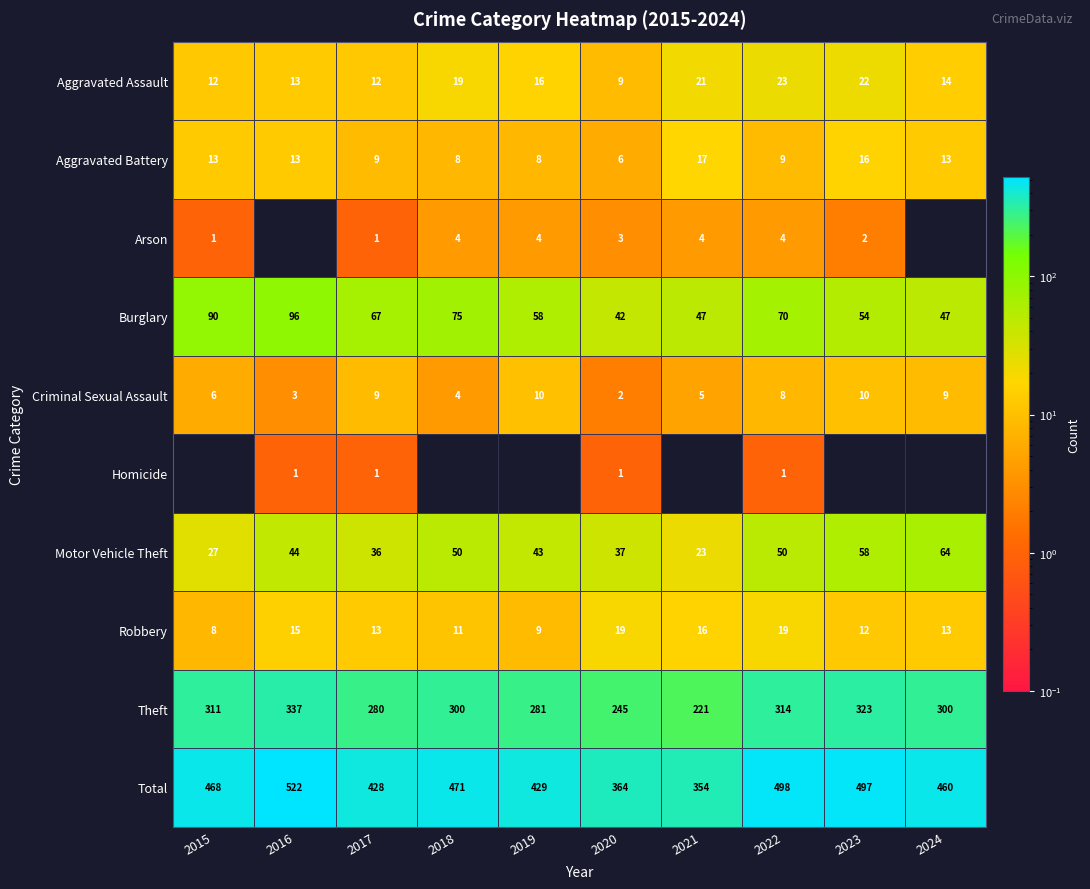

At 2022, list the series in order from largest to smallest.

Total, Theft, Burglary, Motor Vehicle Theft, Aggravated Assault, Robbery, Aggravated Battery, Criminal Sexual Assault, Arson, Homicide